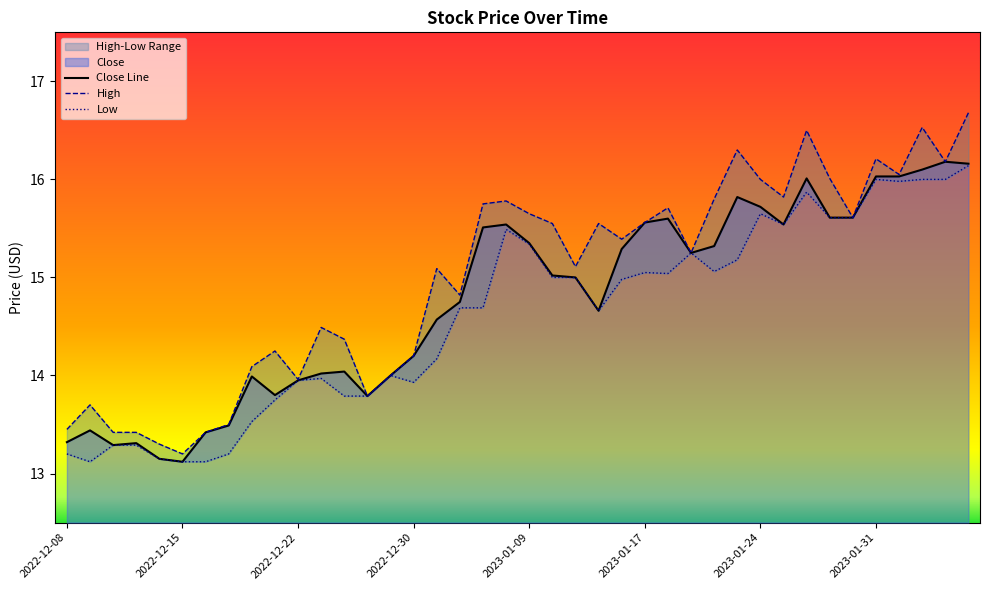

How many data points in High are above 15?

23